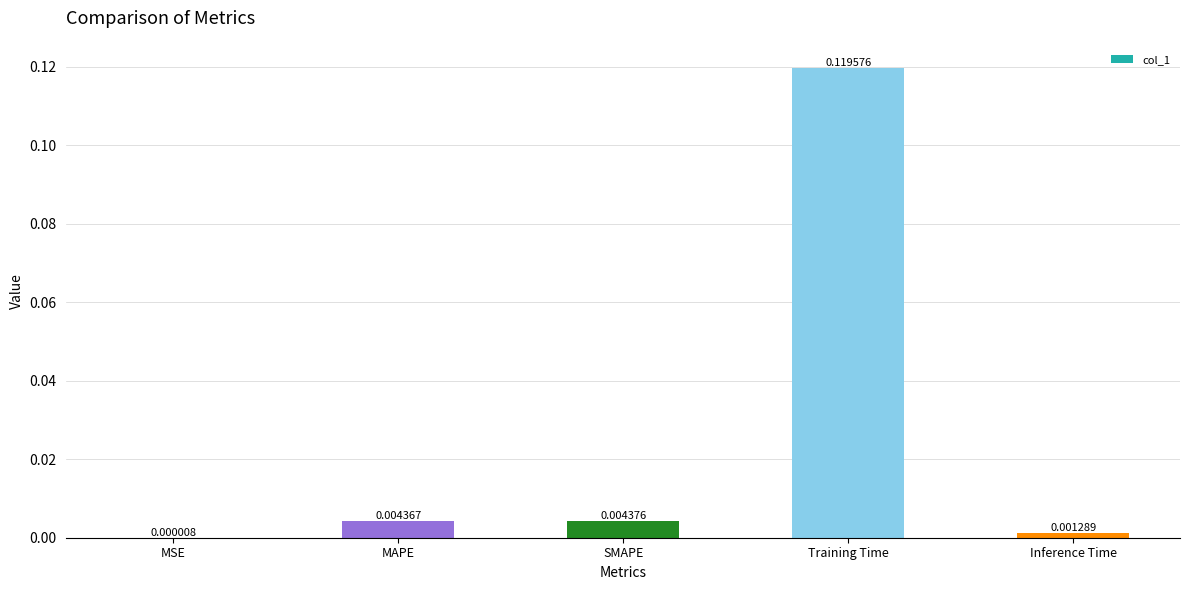

Where is the data nearest to the value 0?

MSE